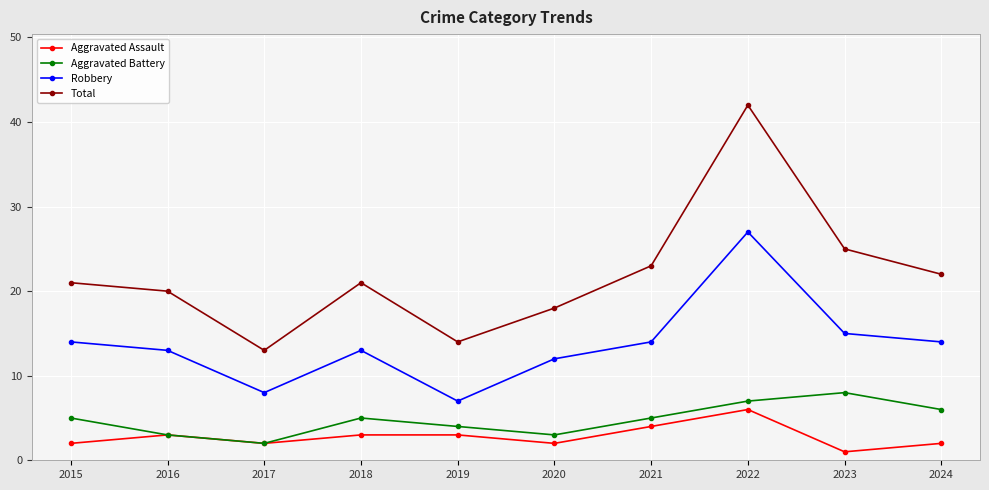

What is the maximum value shown in the chart?

42